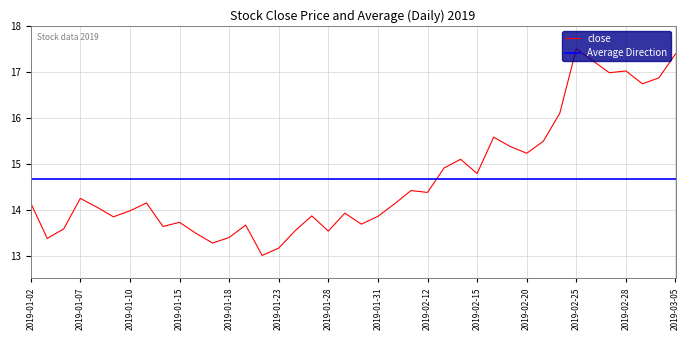

Where is the first local minimum?

2019-01-03